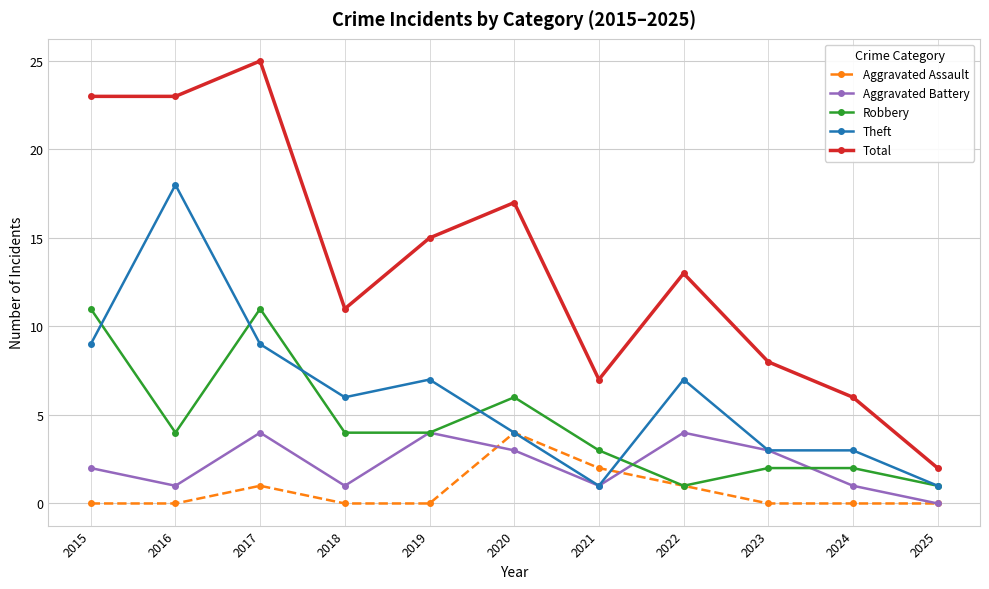

What is the difference between the highest and lowest values at 2021?

6